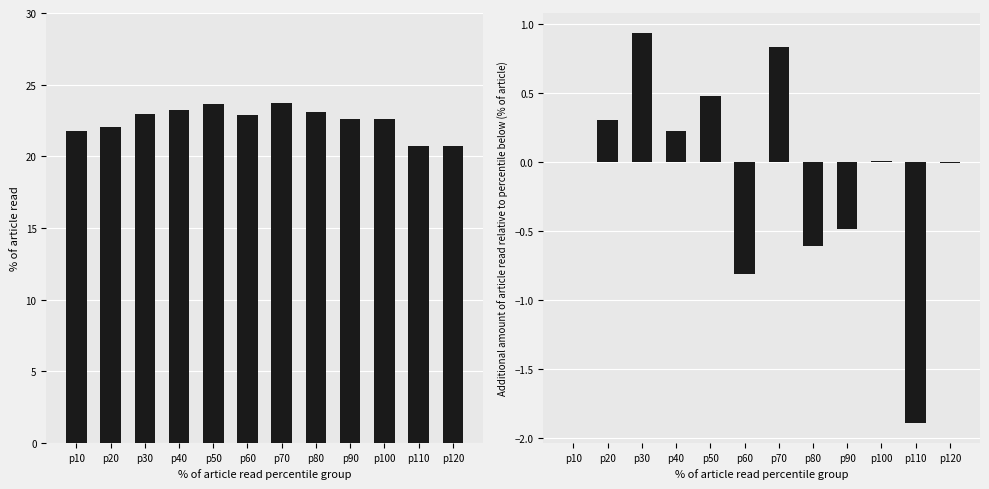

How many values in the col_12 series exceed 0?

6